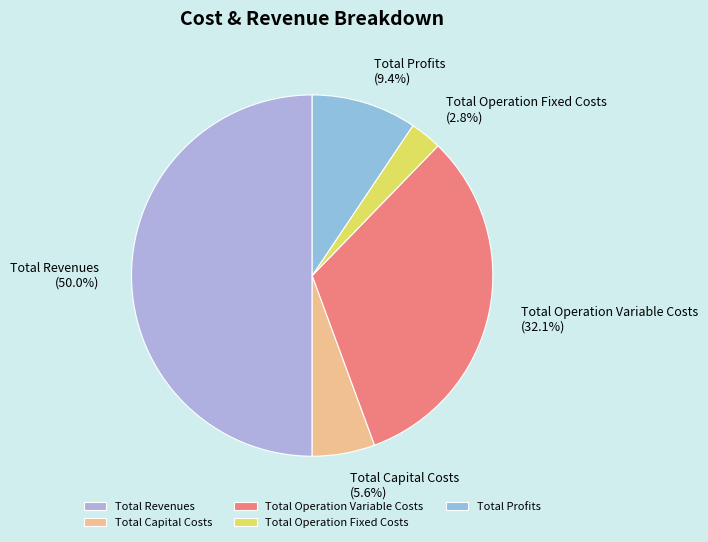

What percentage is the Total Revenues slice, to the nearest percent?

50%